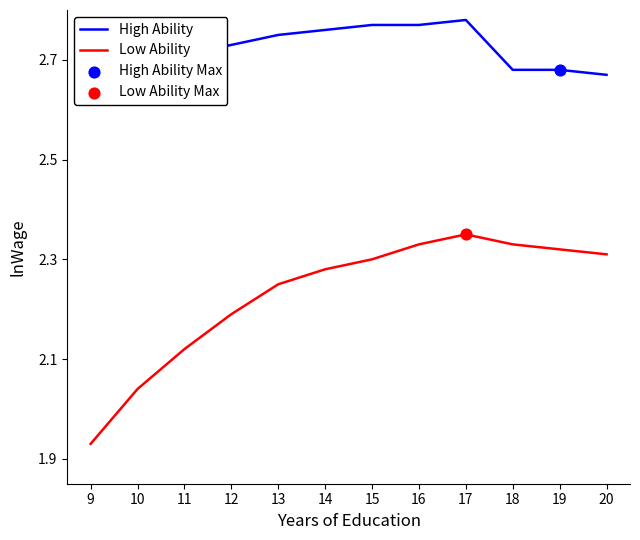

Which series reaches the minimum Y coordinate?

Low Ability